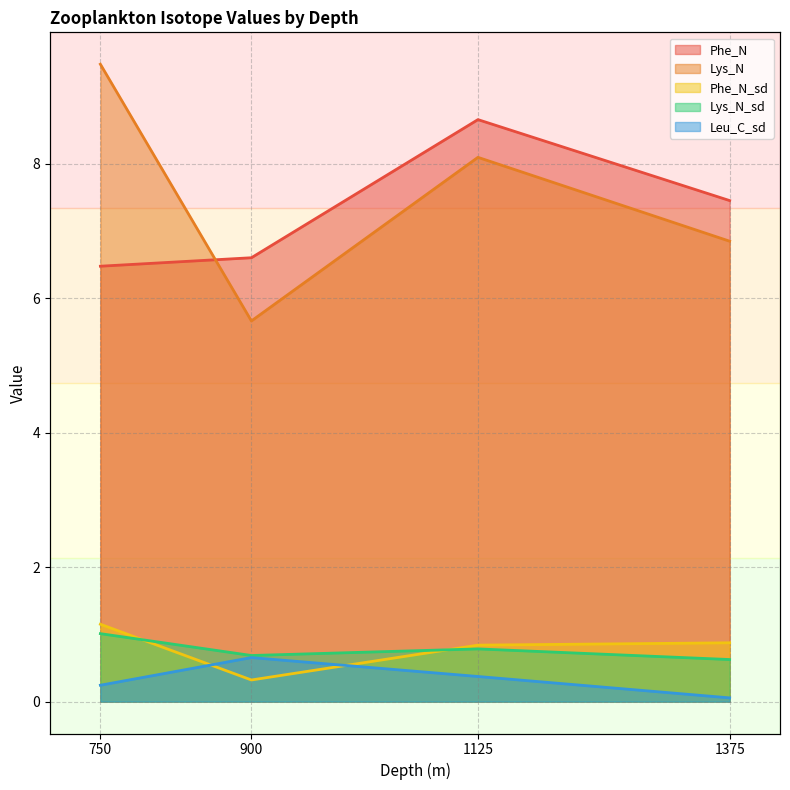

Read the Lys_N value at 900.

5.7